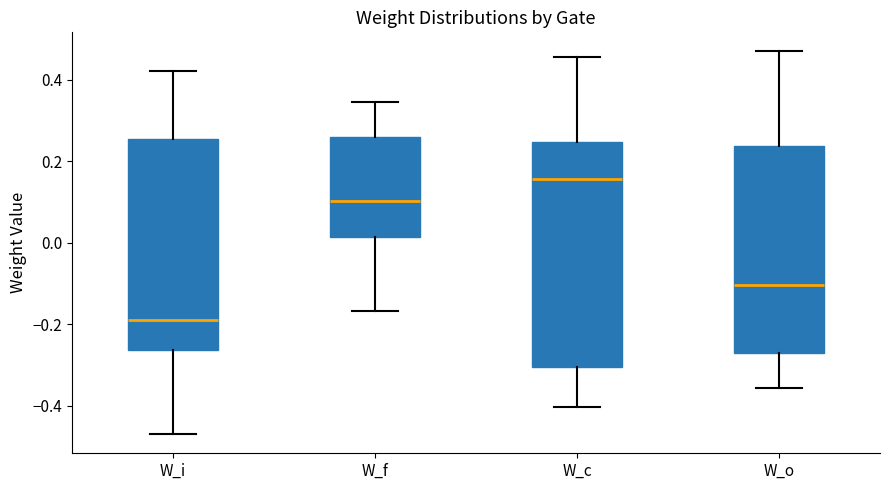

Which box's median line is the highest?

W_c